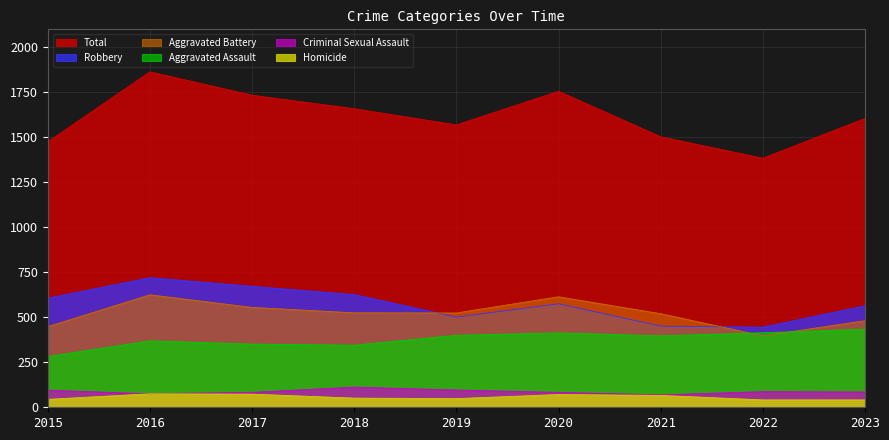

What is the difference between the second highest and second lowest values in the Total series?

281